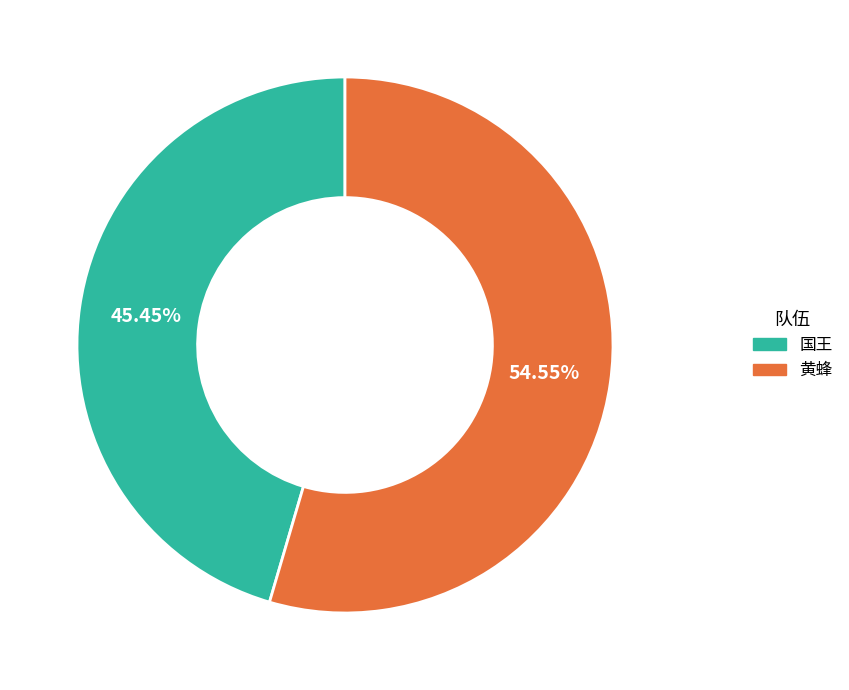

What is the largest slice in the pie chart?

黄蜂